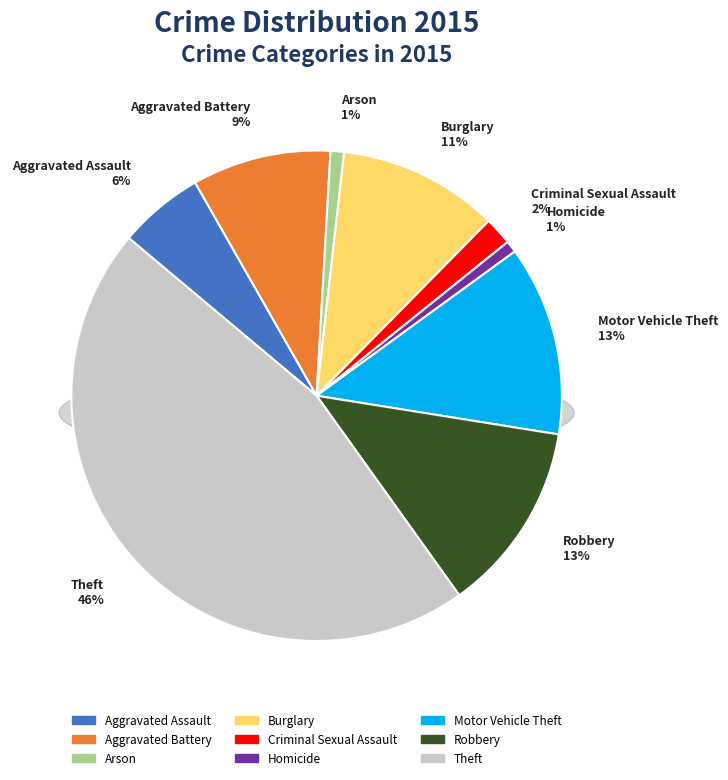

Which category has the smallest portion of the pie?

Homicide